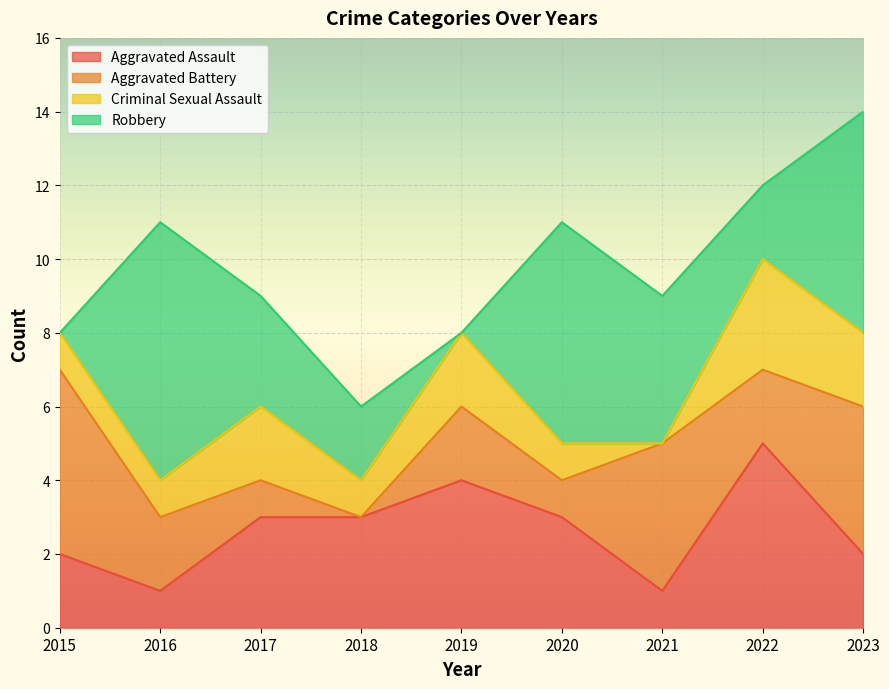

After their last crossing, which series has the higher values: Criminal Sexual Assault or Aggravated Battery?

Aggravated Battery